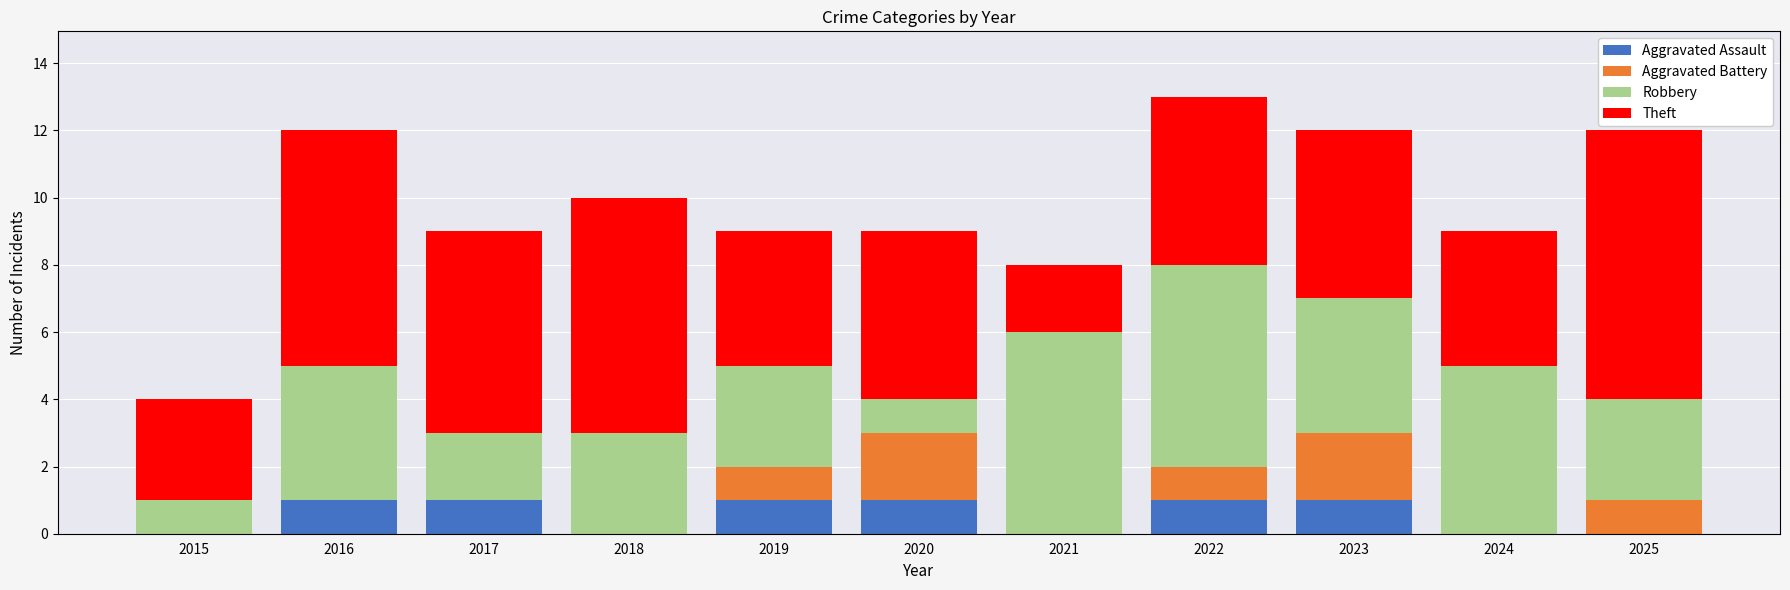

What is the total value across all series at 2018?

10